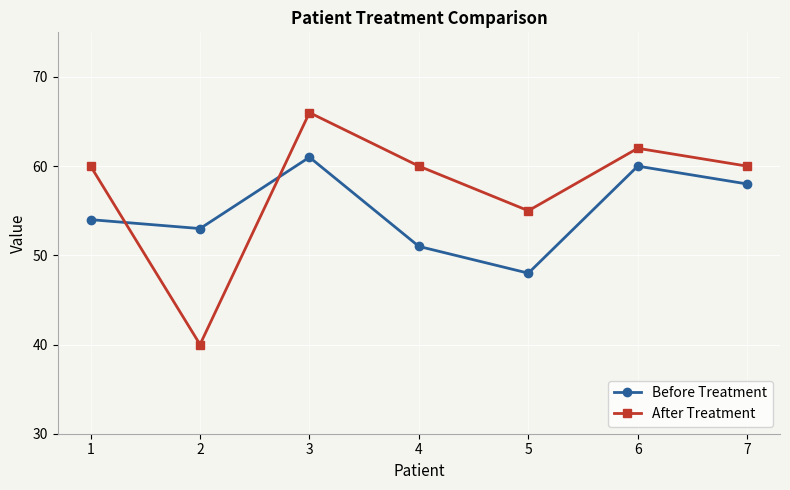

Which series has the widest spread of values?

After Treatment